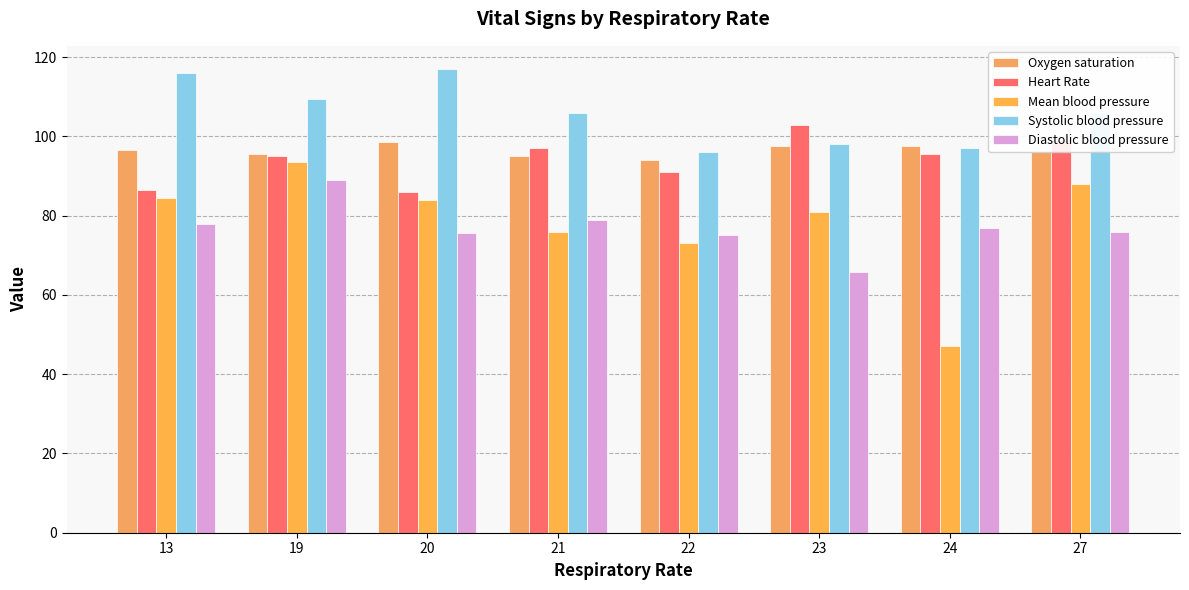

What are all the series names shown in the legend?

Oxygen saturation, Heart Rate, Mean blood pressure, Systolic blood pressure, Diastolic blood pressure